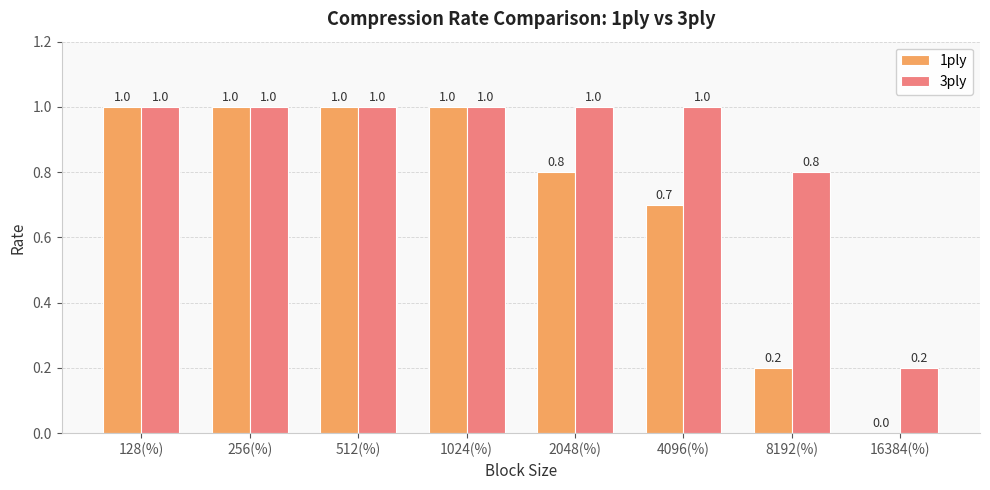

Reading left to right, transcribe all the data shown in this chart.

1ply: 1.0	1.0	1.0	1.0	0.8	0.7	0.2	0.0
3ply: 1.0	1.0	1.0	1.0	1.0	1.0	0.8	0.2